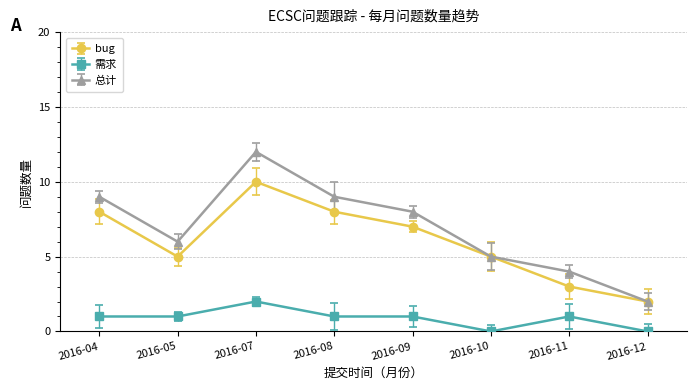

How many 需求 values are between 1 and 2?

6